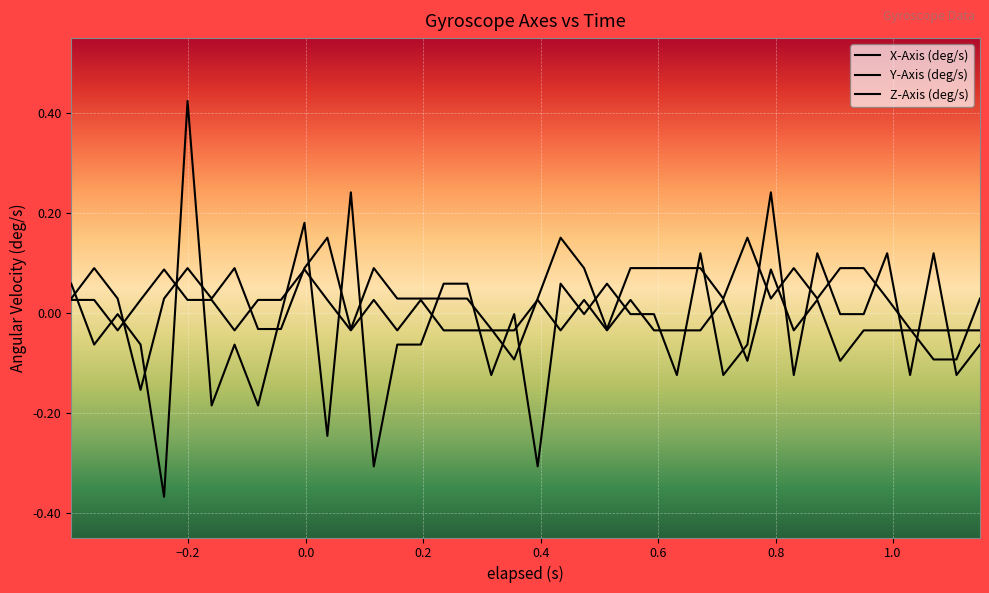

True or false: X-Axis (deg/s) and Y-Axis (deg/s) cross at least once.

True